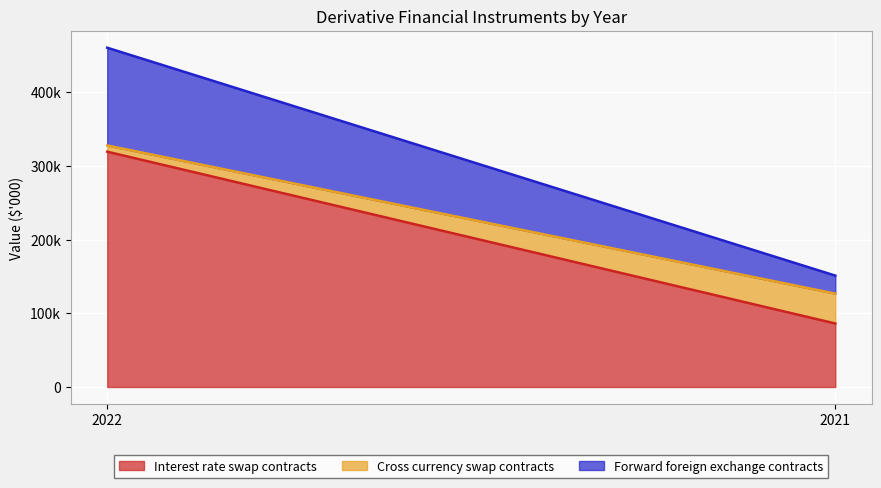

Which series has the widest spread of values?

Interest rate swap contracts